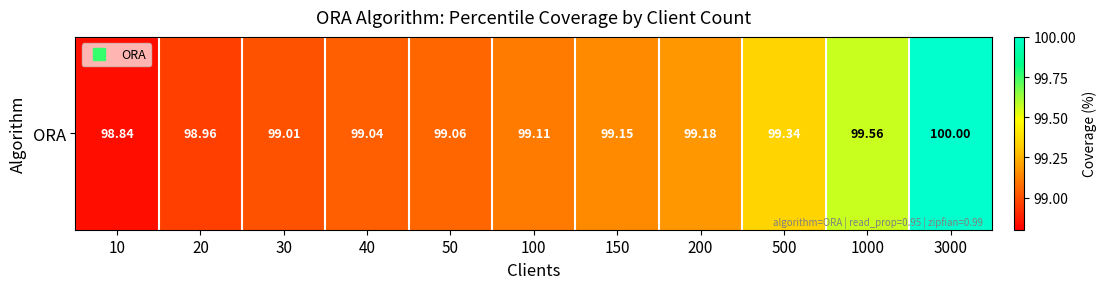

At which label is the value closest to 99?

30